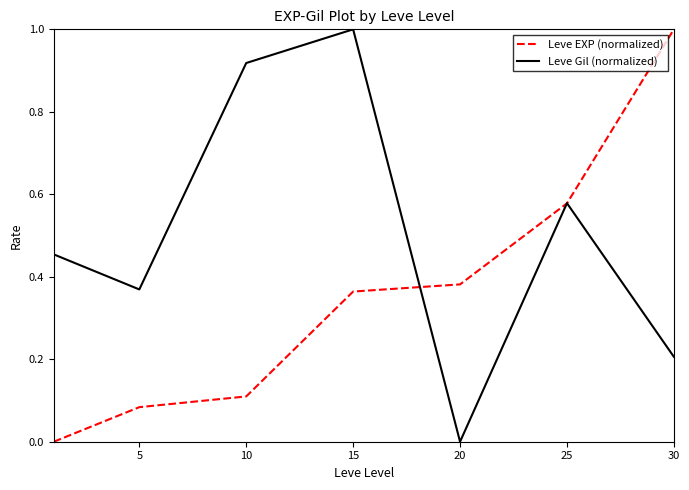

Rank the series by their average value, from highest to lowest.

Leve Gil (normalized), Leve EXP (normalized)